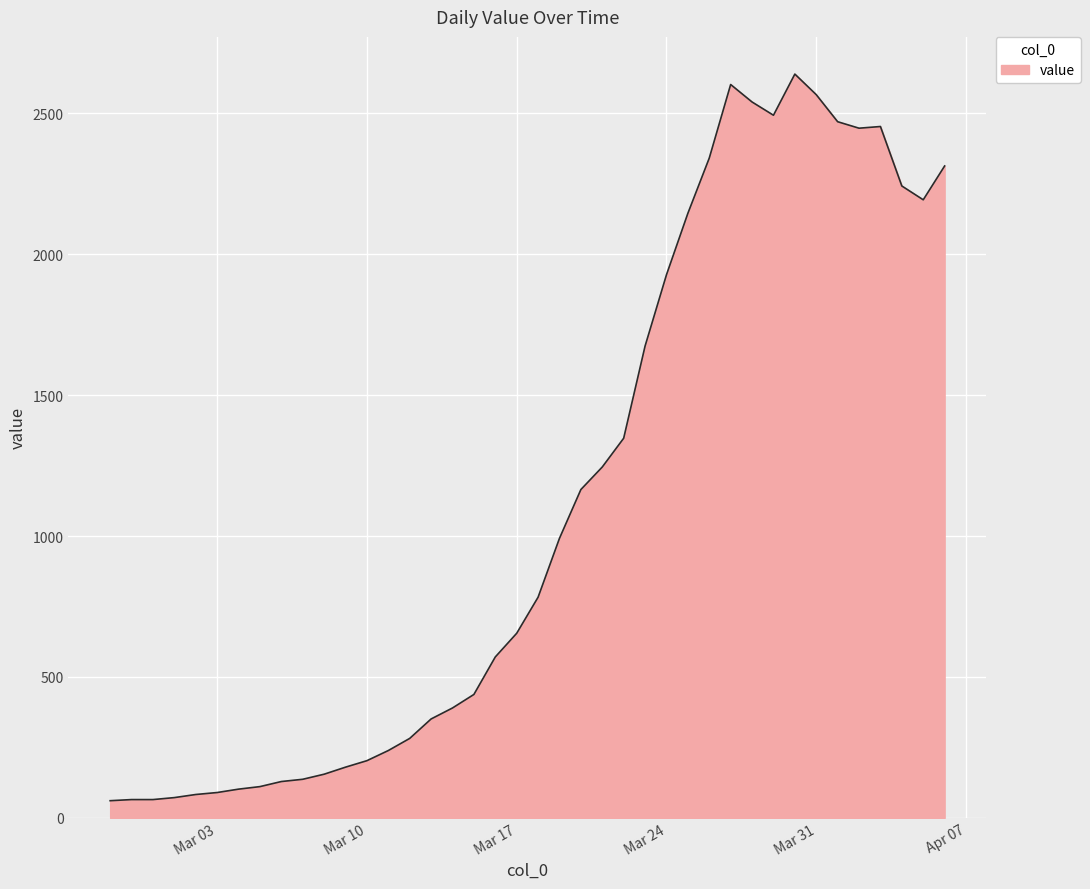

What is the difference between the maximum and minimum values?

2578